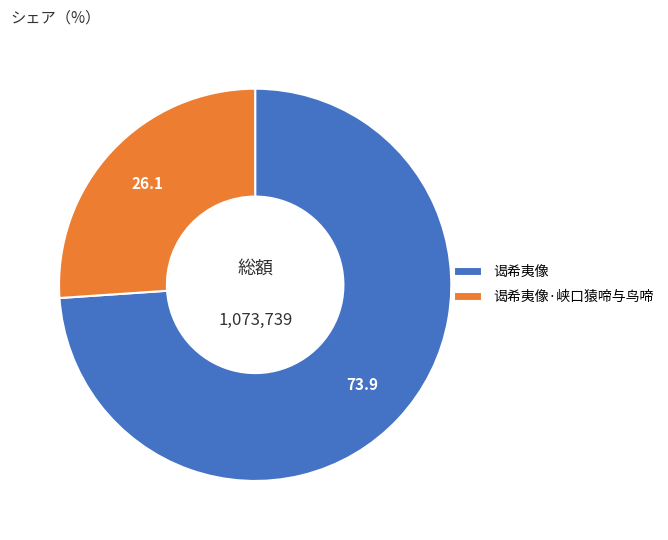

Rank the categories by value from lowest to highest.

谒希夷像·峡口猿啼与鸟啼, 谒希夷像